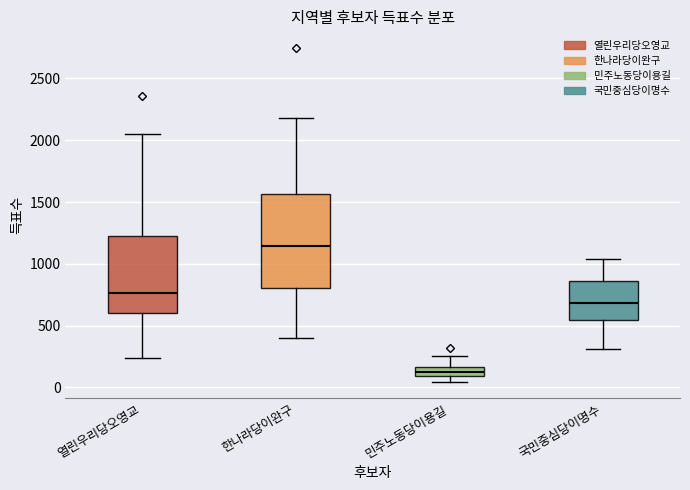

Comparing the boxes themselves (not the whiskers), which one is the tallest?

한나라당이완구